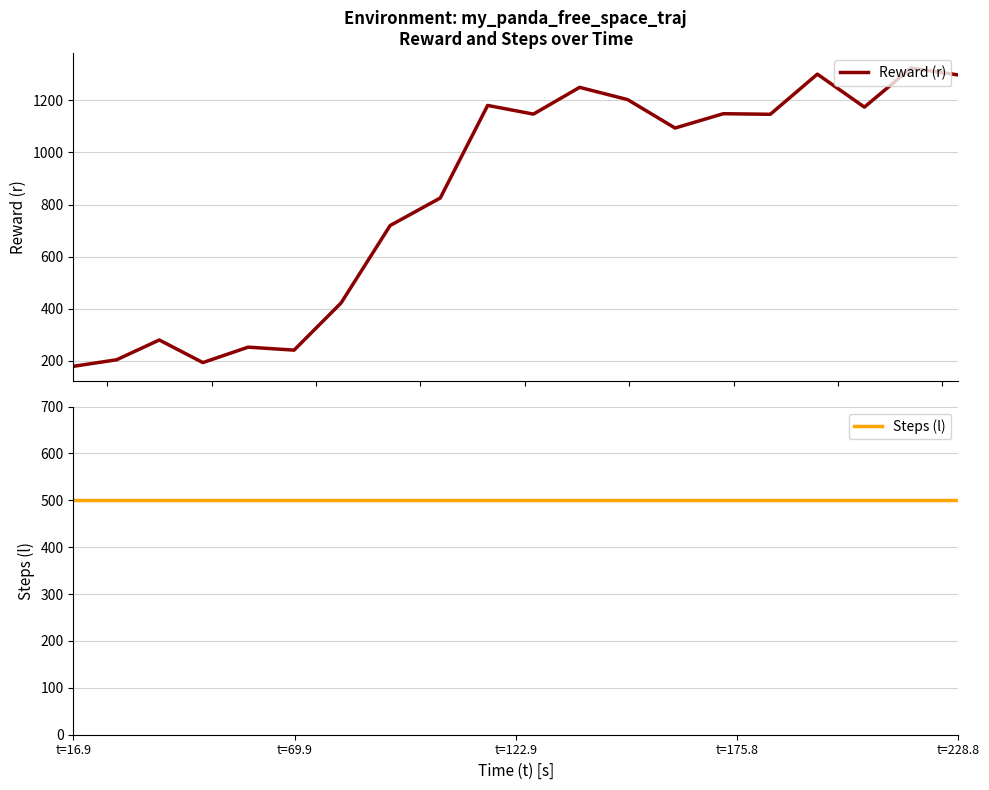

After their last crossing, which series has the higher values: Reward (r) or Steps (l)?

Reward (r)